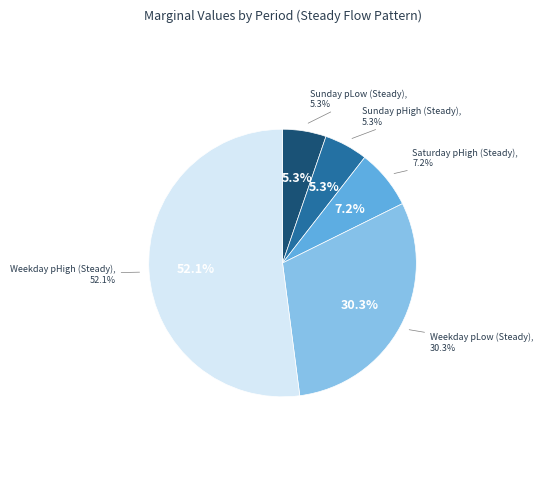

To the nearest percent, what percentage of the pie is Weekday pLow (Steady)?

30%